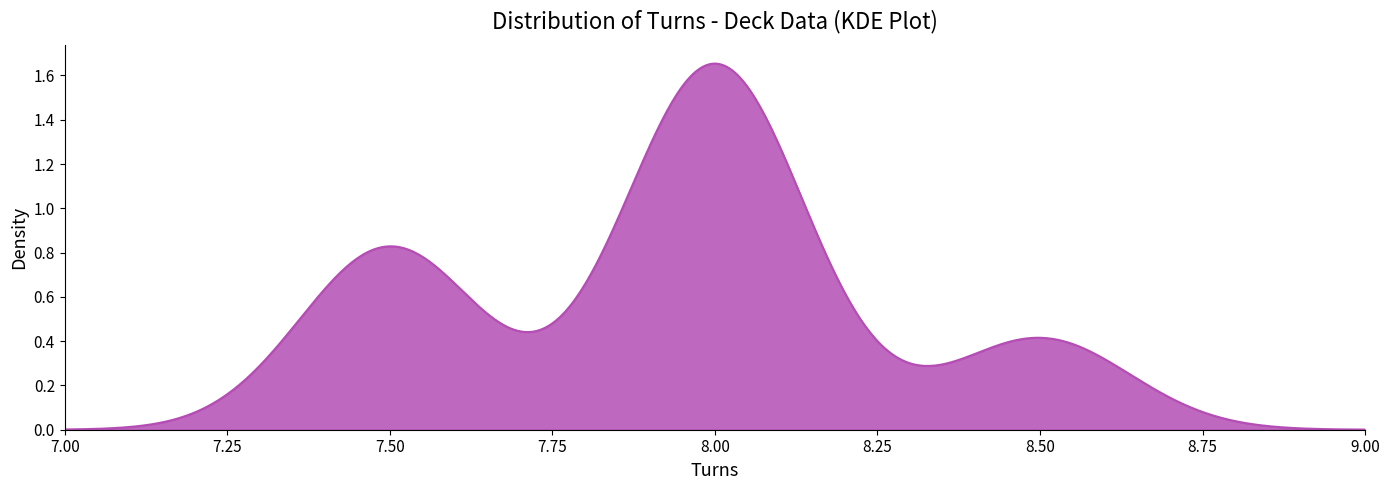

Does the chart display data point markers on the line(s)?

No